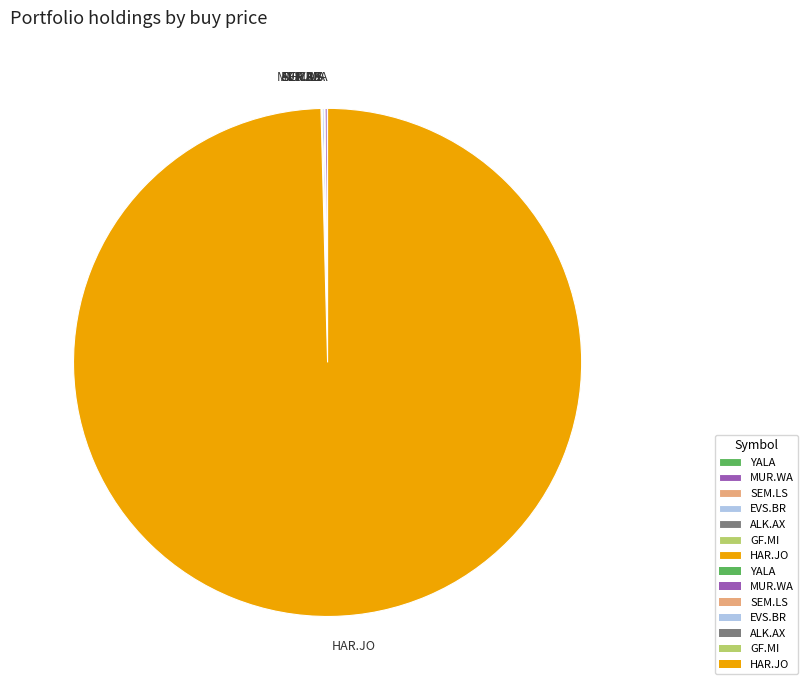

What is the largest slice in the pie chart?

HAR.JO